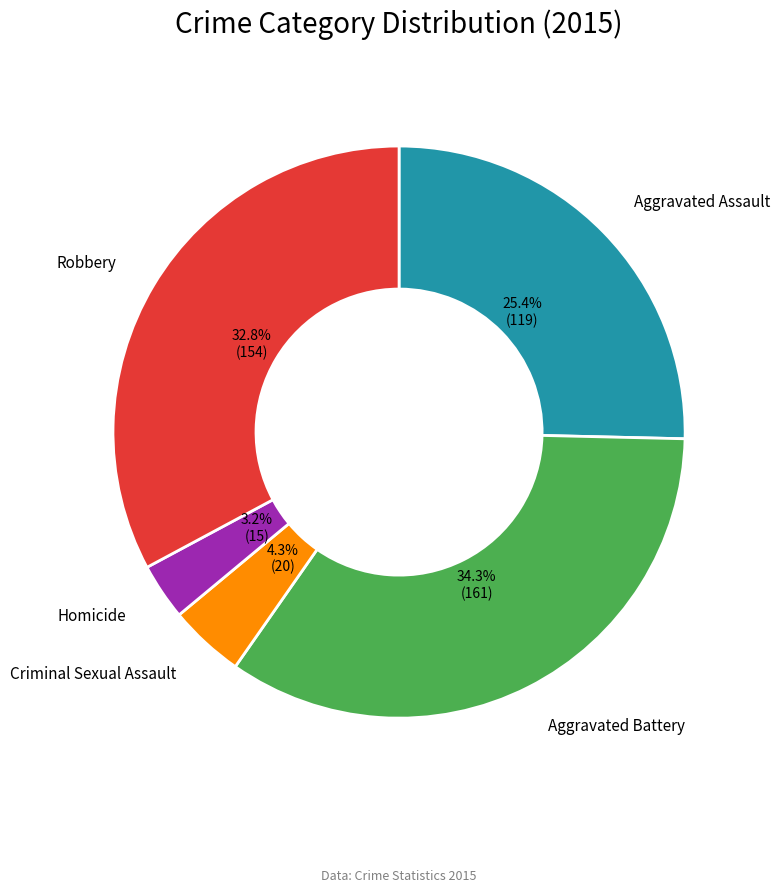

To the nearest percent, what is the average slice percentage?

20%